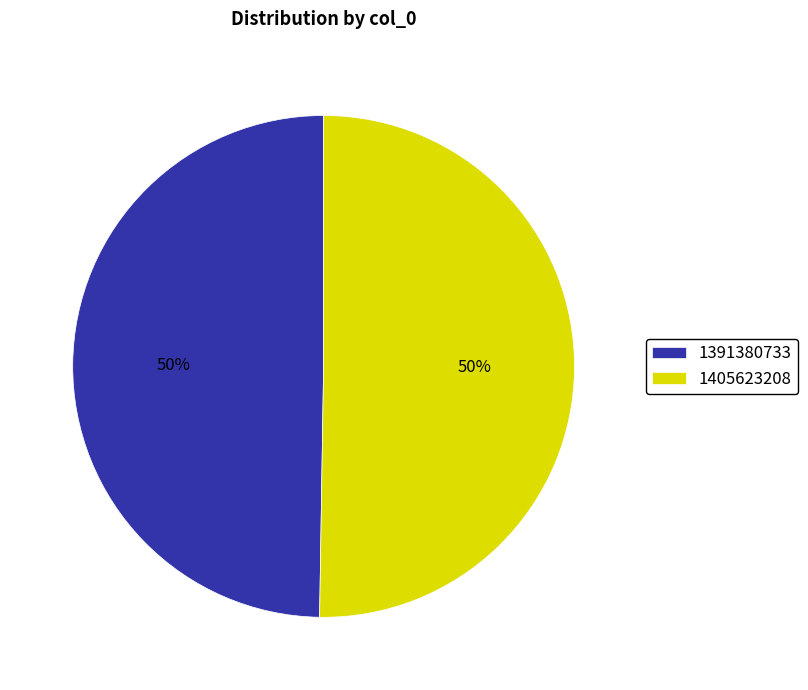

What is the smallest slice in the pie chart?

1391380733